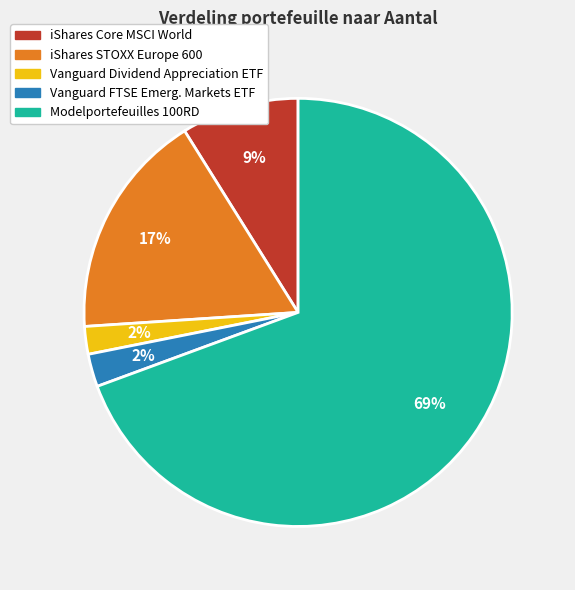

Between iShares STOXX Europe 600 and Vanguard FTSE Emerg. Markets ETF, which is larger?

iShares STOXX Europe 600